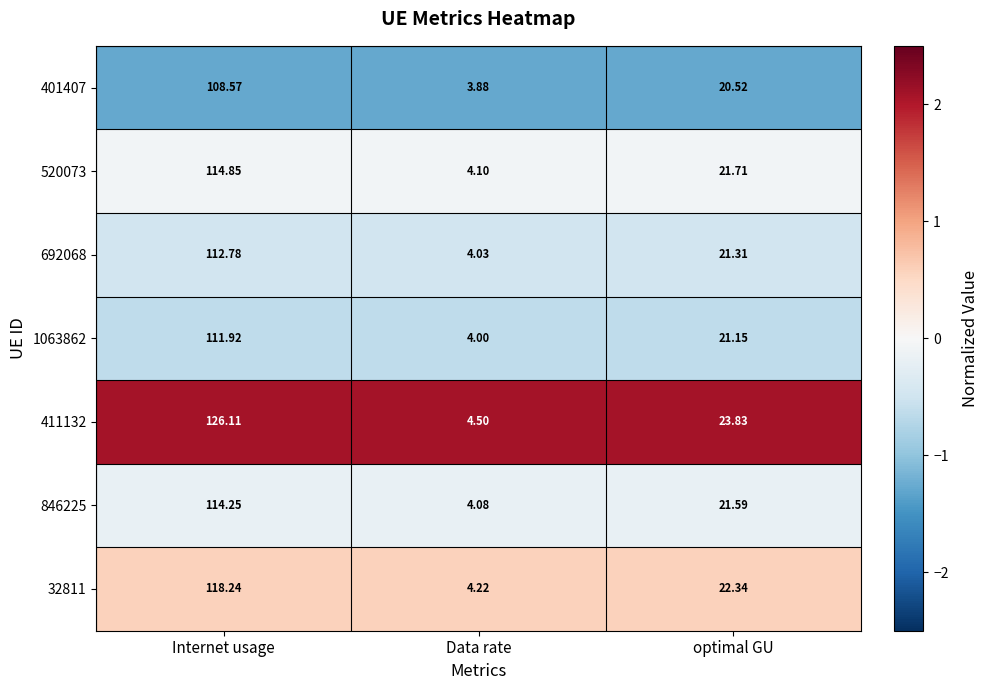

Which series has the largest range (max minus min)?

411132